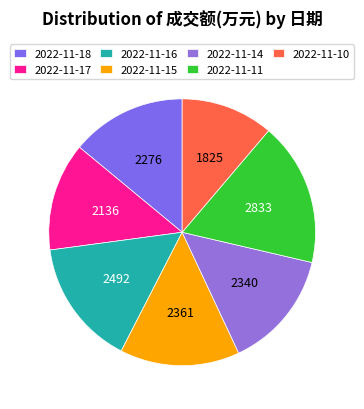

To the nearest percent, what is the difference between the largest and smallest slice percentages?

6%